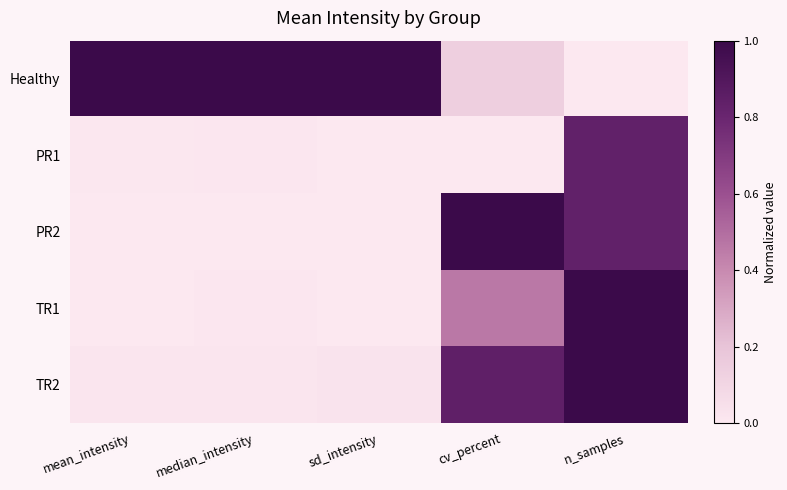

What is the total value across all series at mean_intensity?

1.0